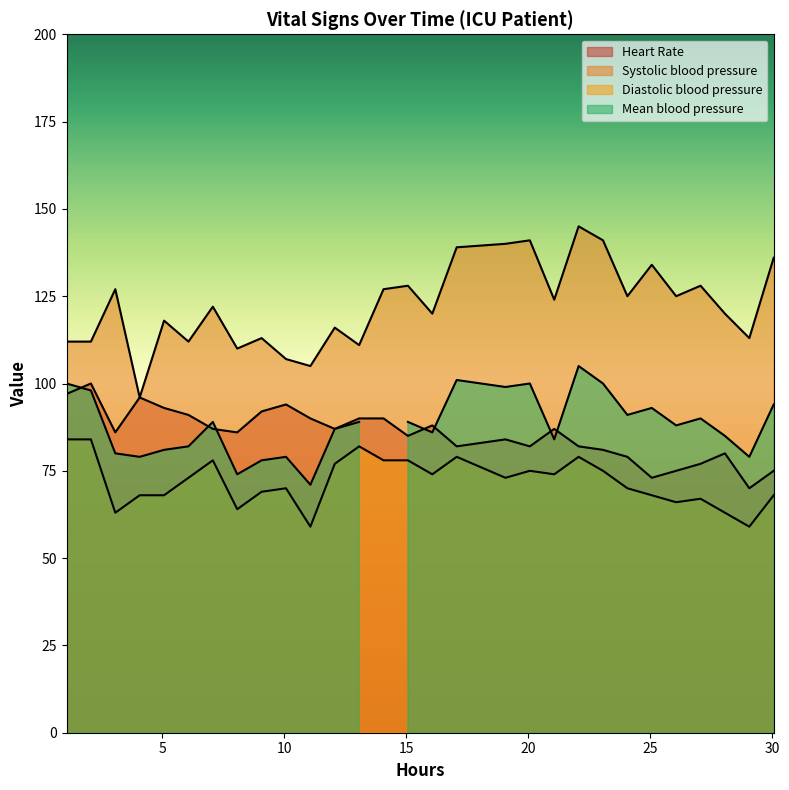

Count the number of categories in the chart.

30